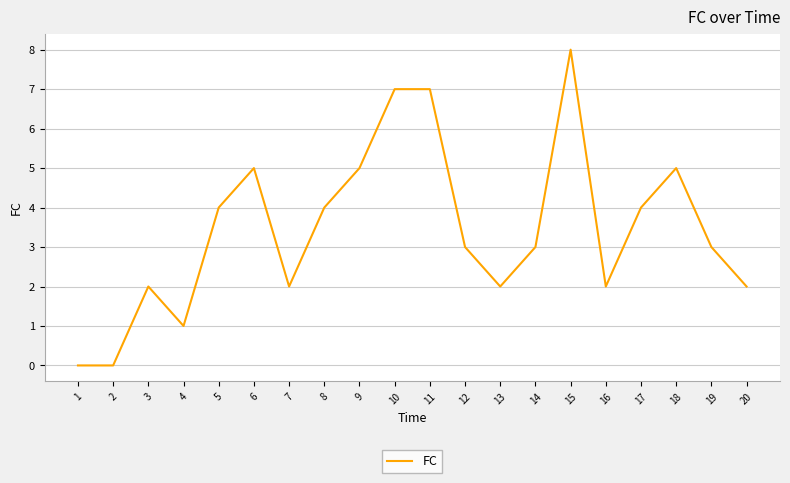

True or false: the data shows 4 at 5.

True